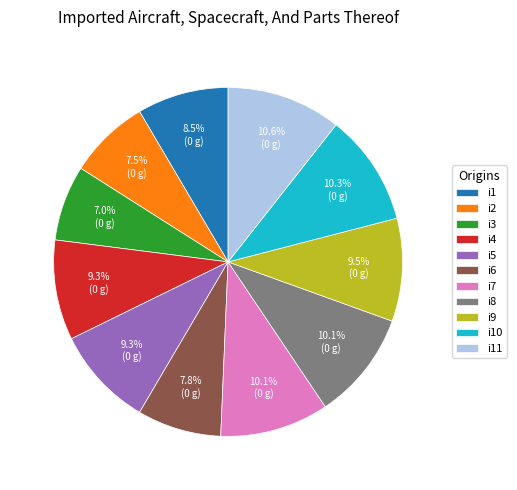

The i4 slice represents 9% of the pie. True or false?

True